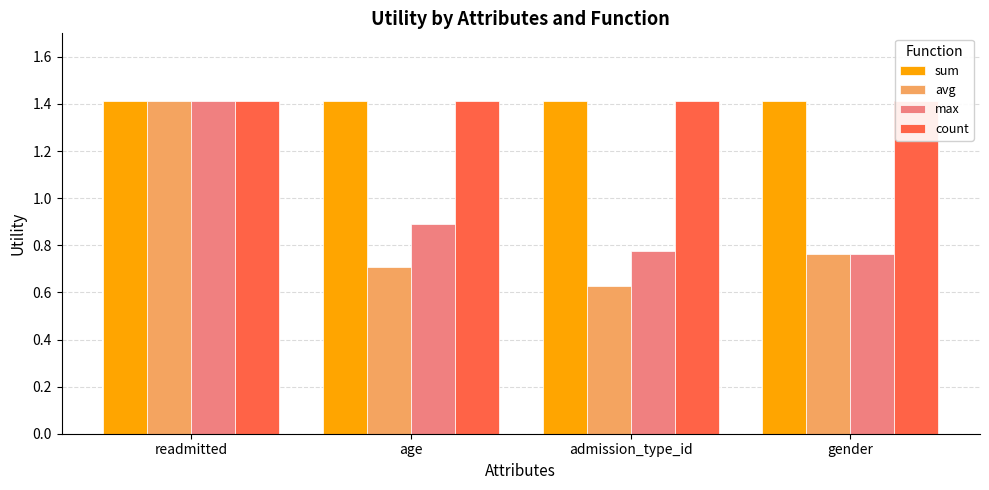

What value does the max series have at admission_type_id?

0.8